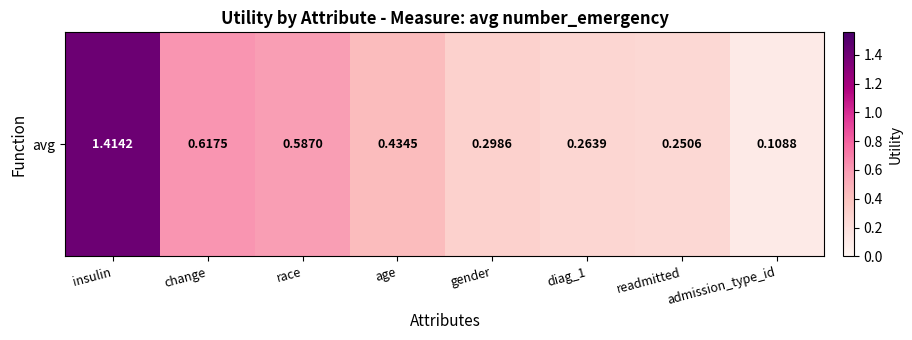

What is the sum of the values at age and change?

1.1